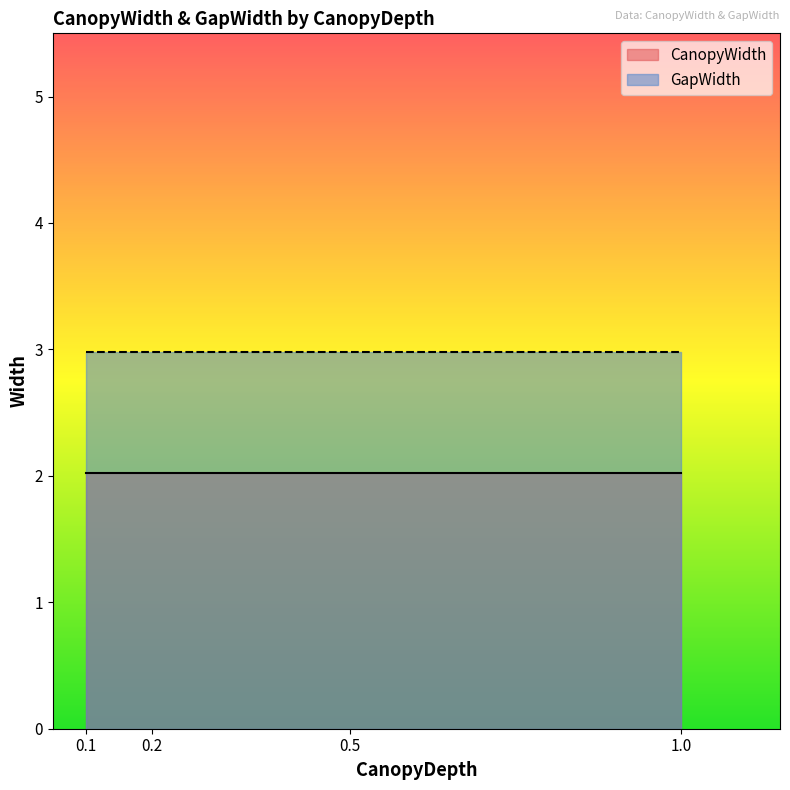

The value of CanopyWidth at 1.0 is 3.5. True or false?

False